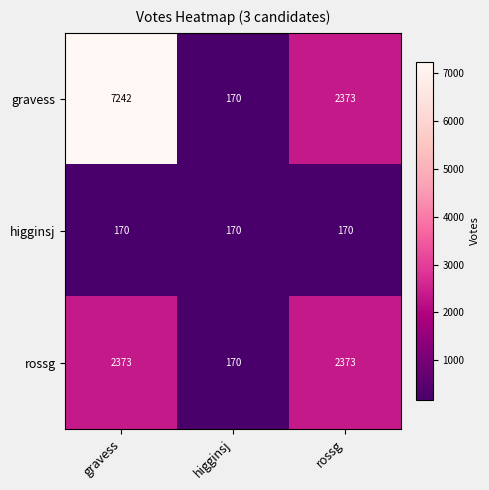

What is the smallest value displayed?

170